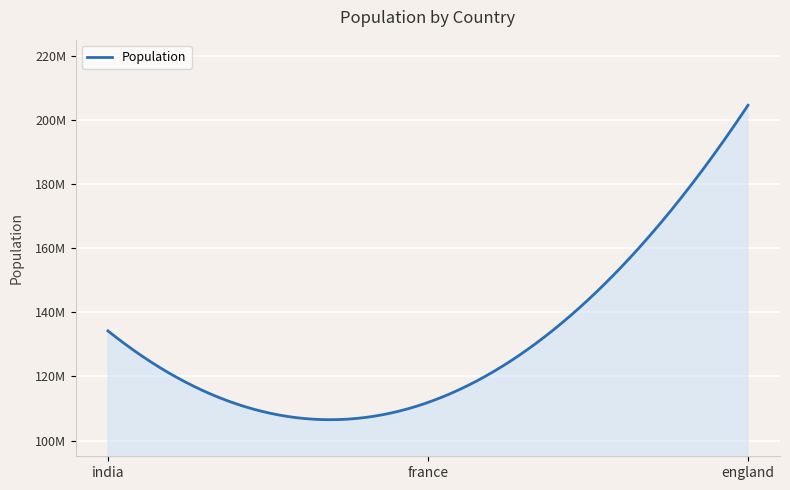

Reading right to left, what are all the values shown in this chart?

204565789	111908046	134212015